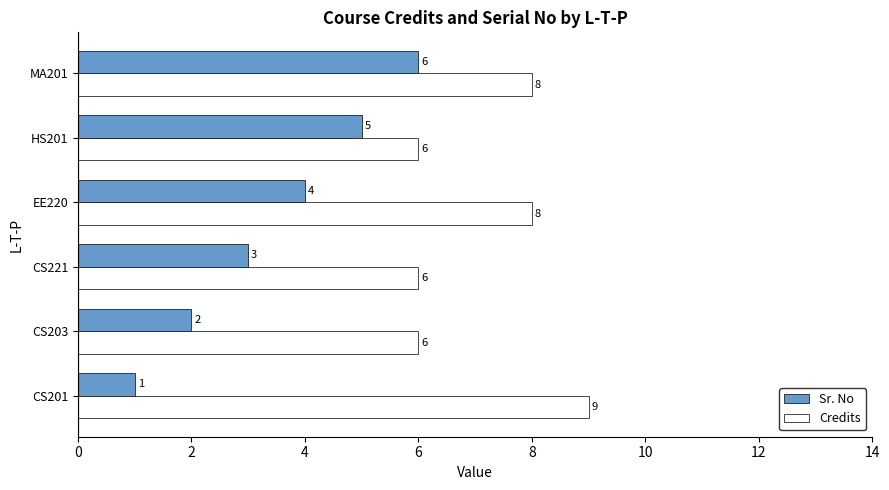

Which series has the widest spread of values?

Sr. No